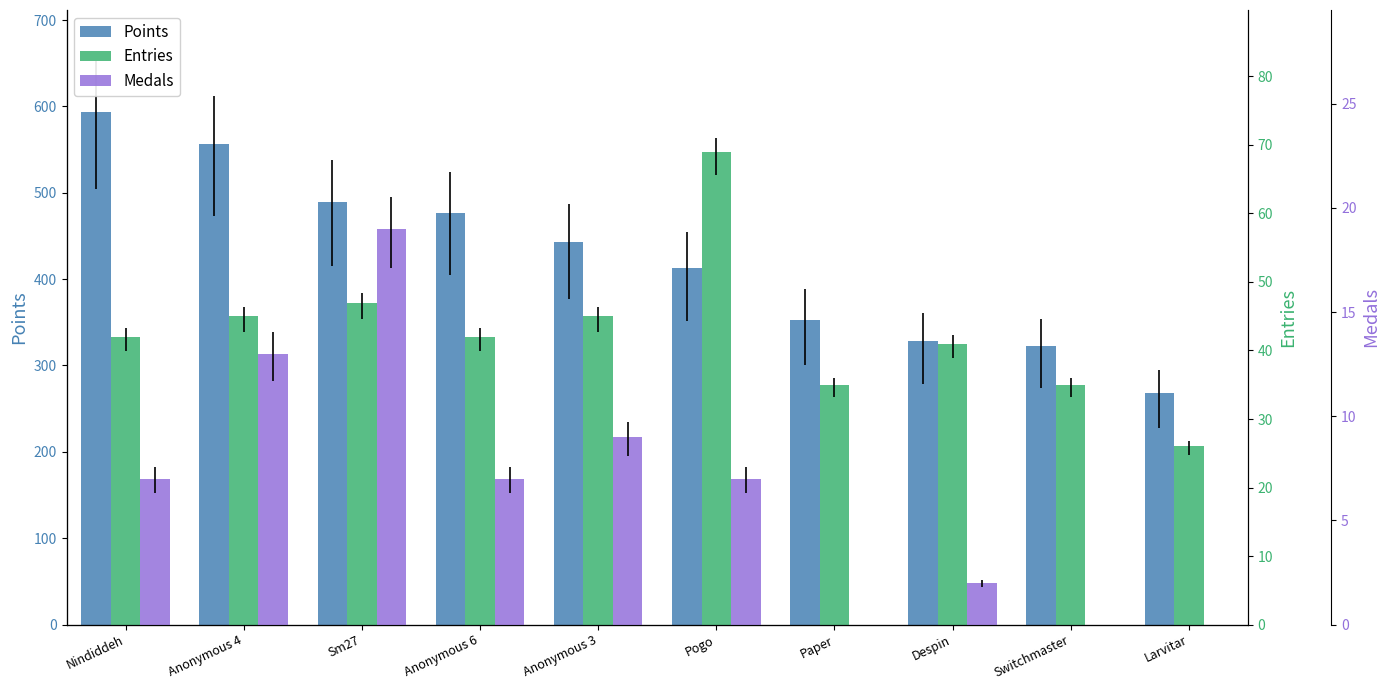

At Nindiddeh, list the series in order from smallest to largest.

Medals, Entries, Points